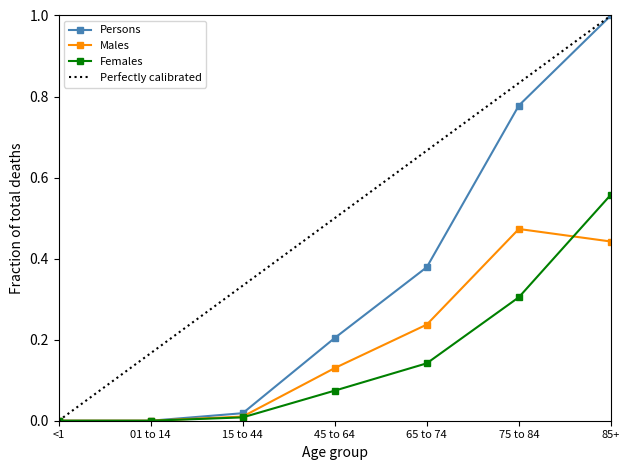

What is the spread (max minus min) of values at 65 to 74?

0.2